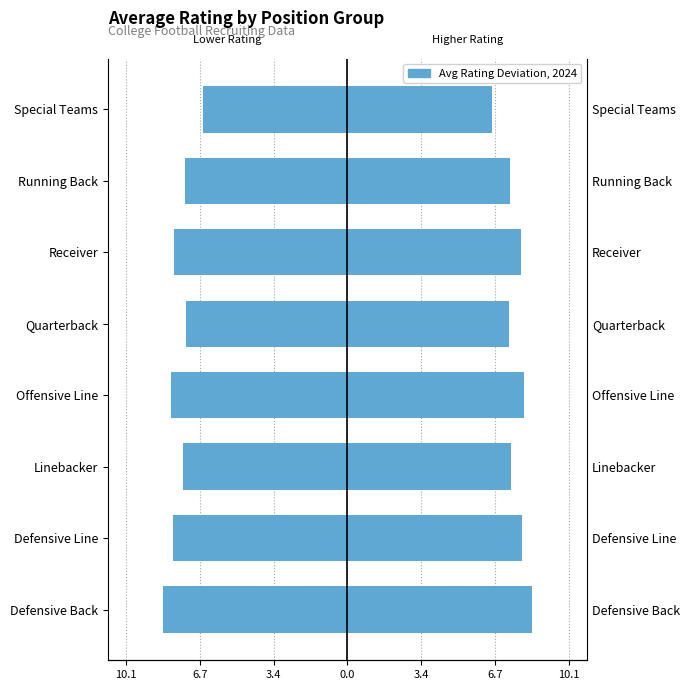

List the series in order of their peak value, lowest first.

averageRating (left), averageRating (right)